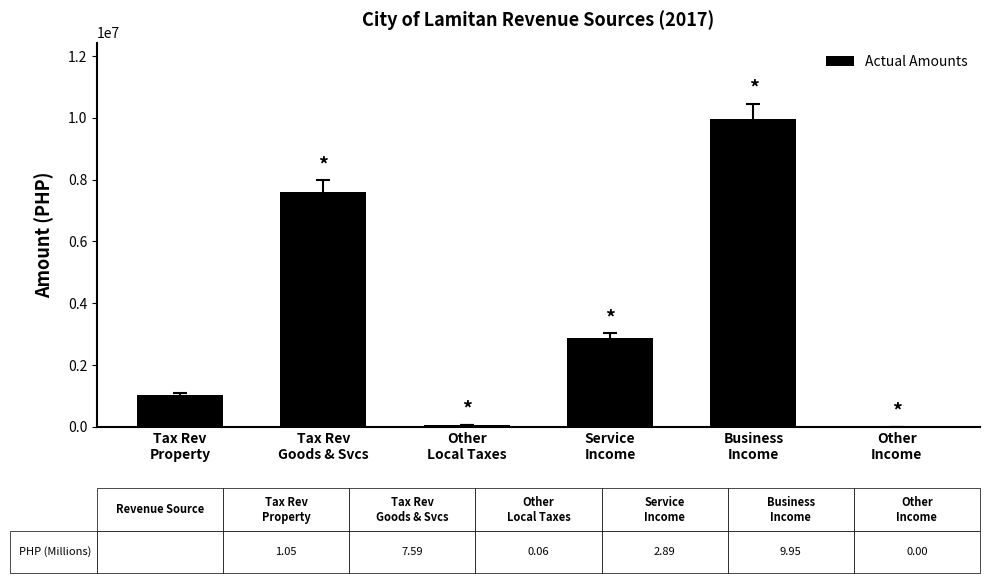

What is the sum of all values?

21535409.3